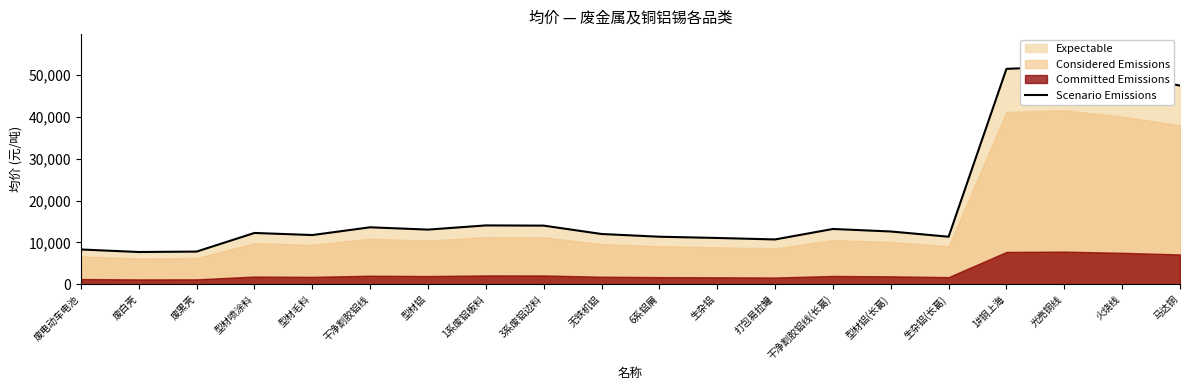

How many lines are shown in the chart?

1